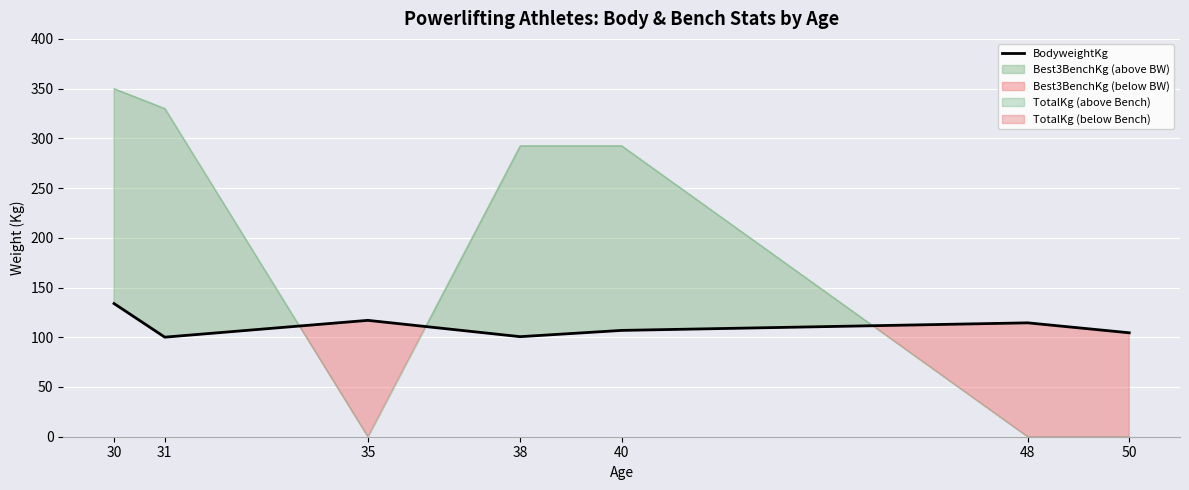

Reading left to right, transcribe all the data shown in this chart.

30=133.9	31=100.1	35=117.0	38=100.6	40=106.9	48=114.5	50=104.5